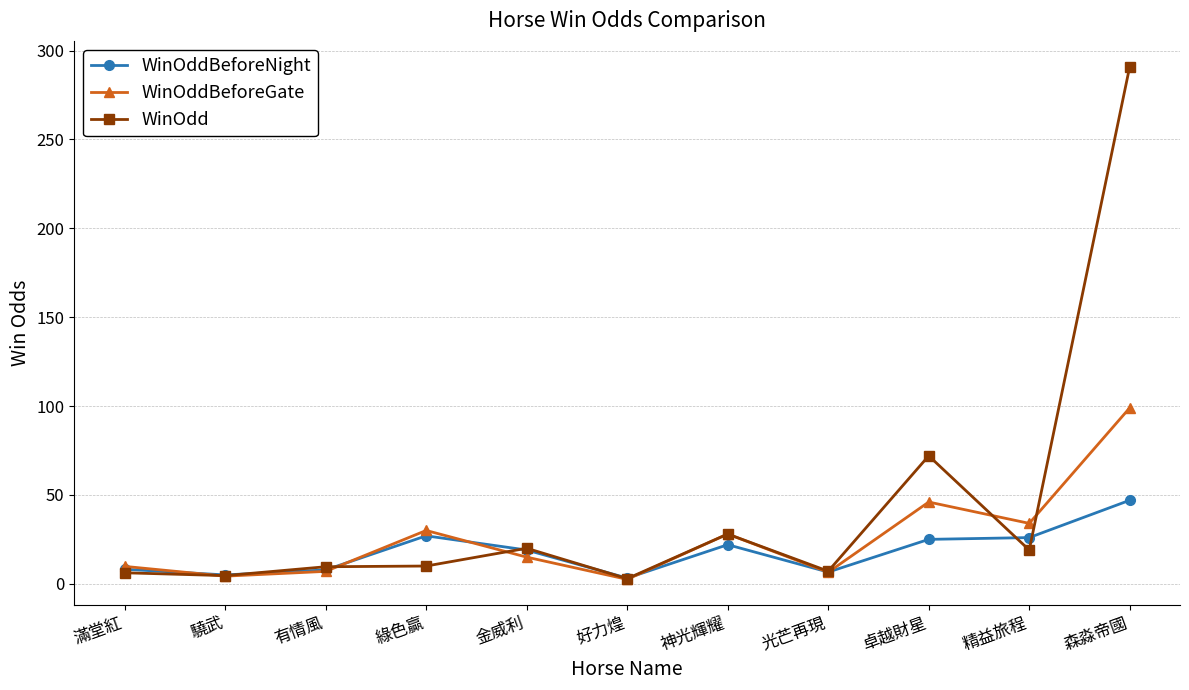

What is the difference between the WinOddBeforeNight values at 光芒再現 and 神光輝耀?

15.4